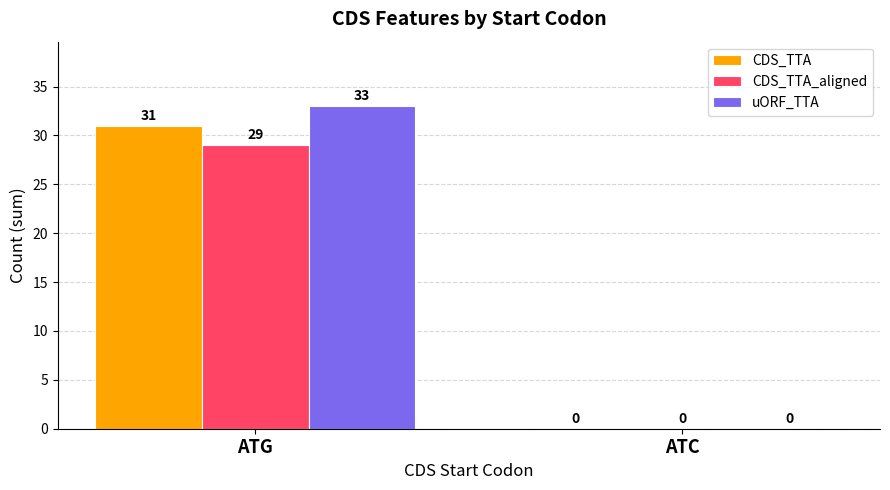

Which series has the largest total across all categories?

uORF_TTA